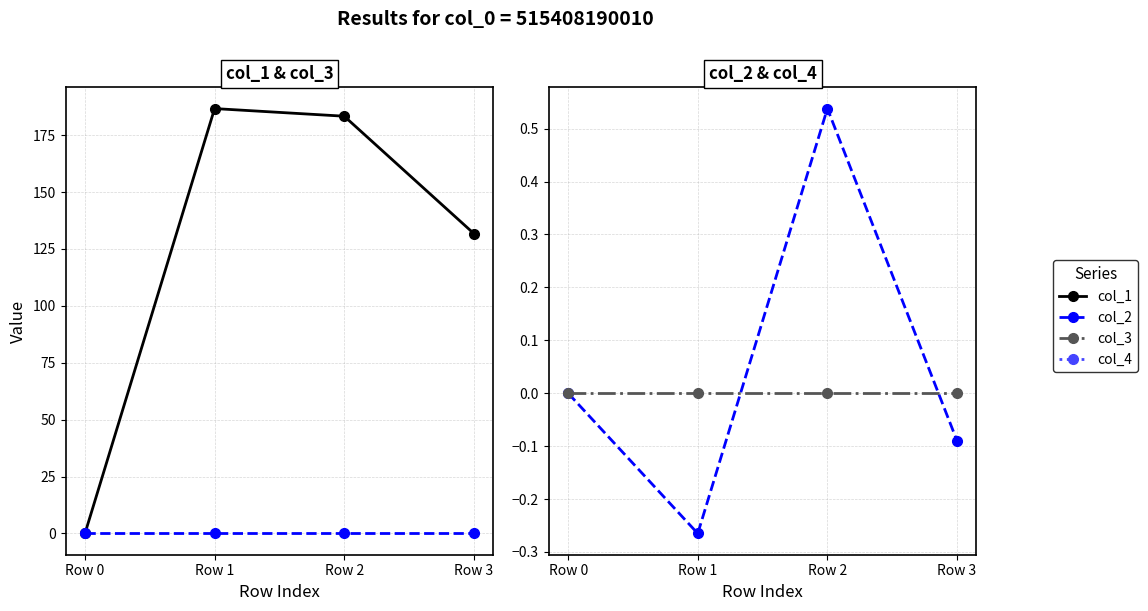

True or false: col_2 has a value of -0.2 at Row 1.

False